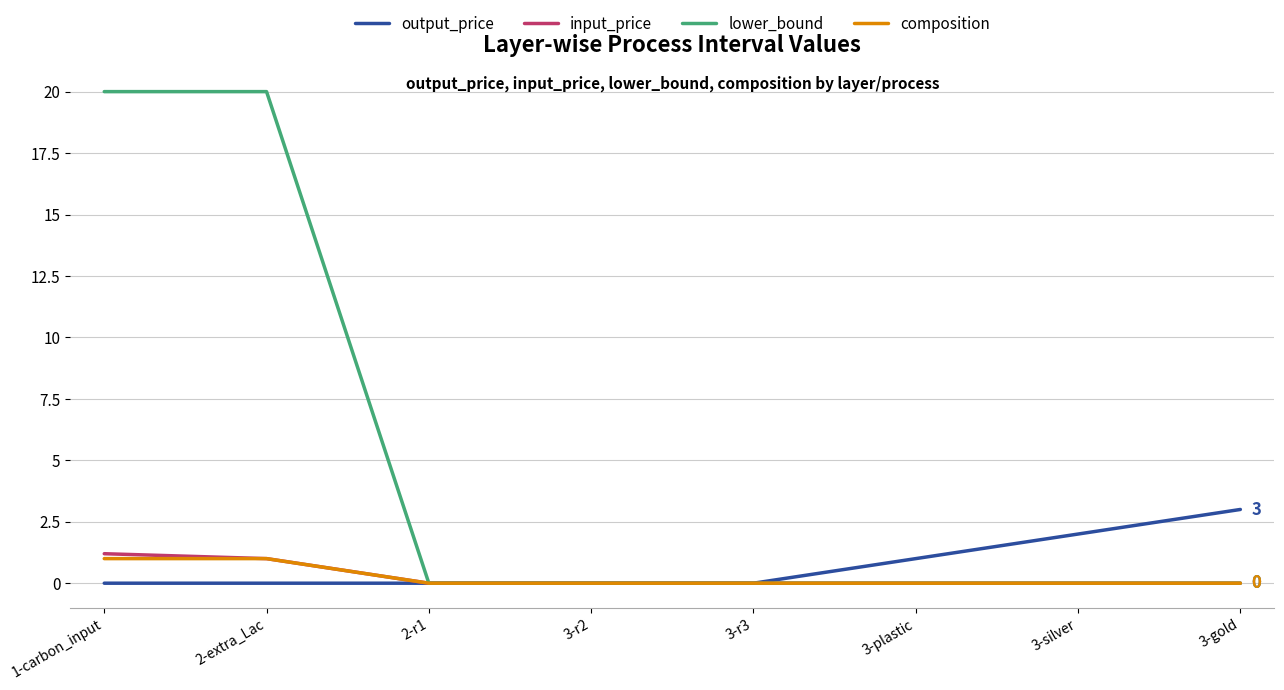

Which series has the widest spread of values?

lower_bound